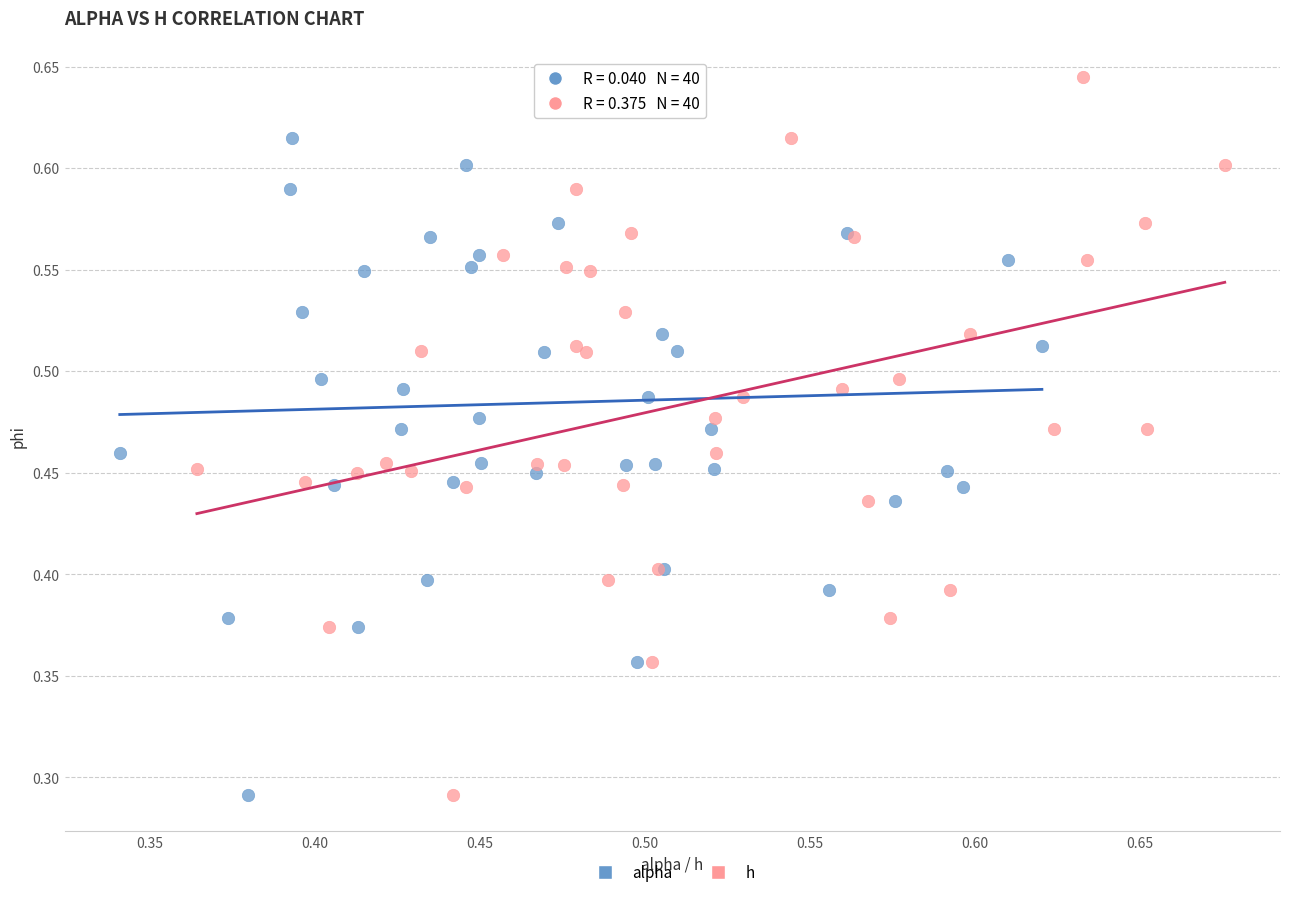

What are all the series names shown in the legend?

alpha, h